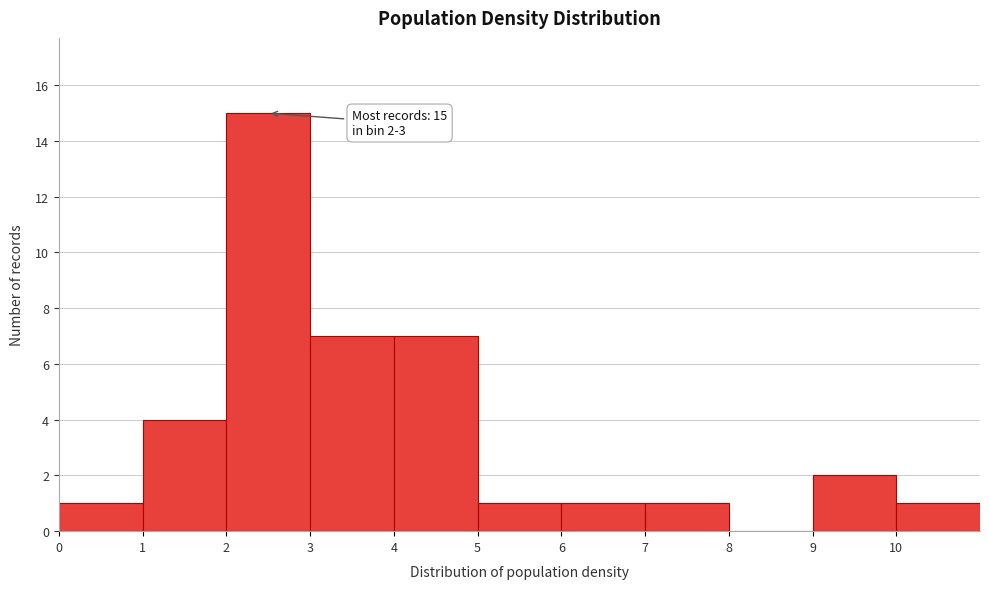

Over which range of the x-axis is the bar tallest?

2 to 3